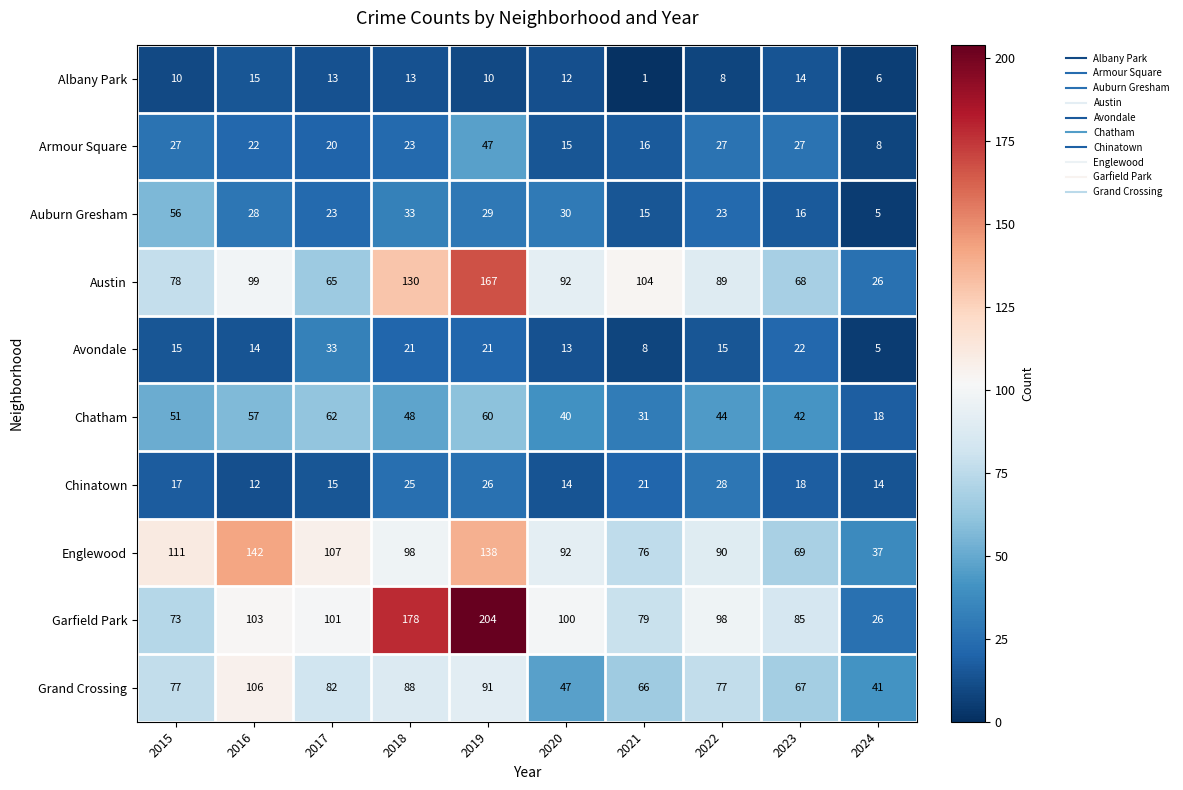

At how many categories does at least one series exceed 33?

10